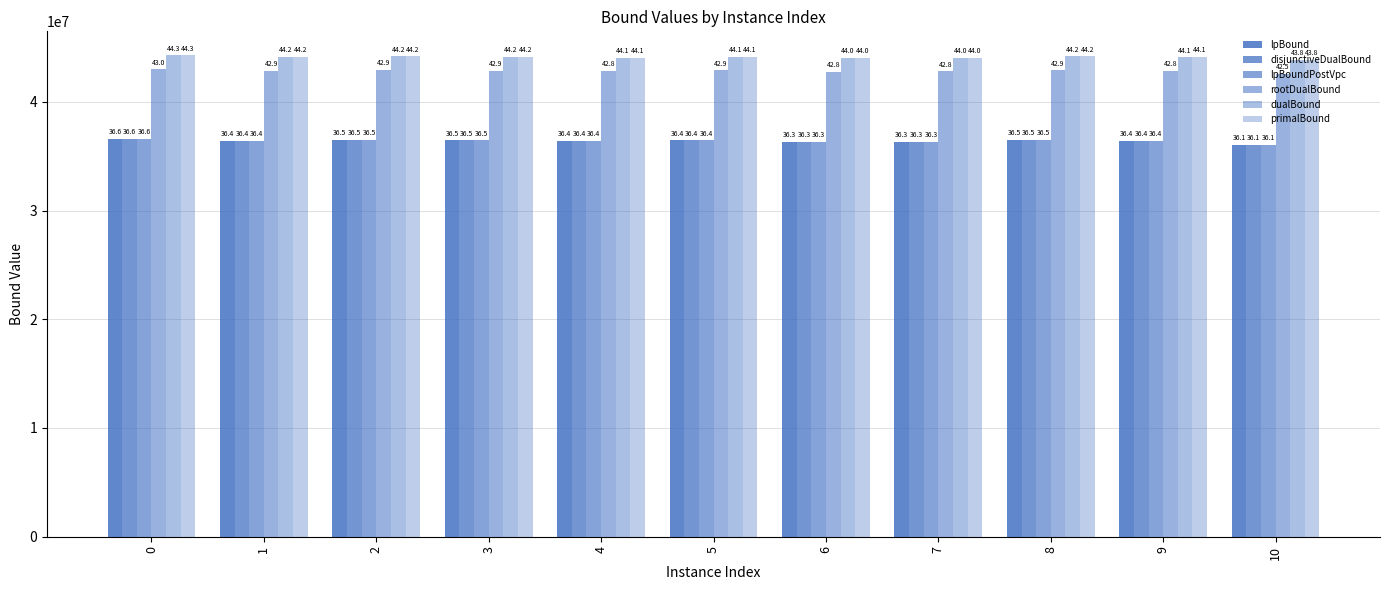

Reading left to right, list all the values displayed in this chart.

lpBound: 0=36590350.0	1=36434936.0	2=36498655.8	3=36453729.5	4=36373387.0	5=36442833.9	6=36340132.6	7=36315310.7	8=36478363.6	9=36400908.1	10=36057371.9
disjunctiveDualBound: 0=36590350.0	1=36440404.1	2=36498656.7	3=36453730.5	4=36373389.0	5=36442833.9	6=36340132.6	7=36315313.6	8=36478363.6	9=36407096.2	10=36057375.9
lpBoundPostVpc: 0=36590350.0	1=36434936.0	2=36498656.0	3=36453730.0	4=36373387.0	5=36442833.9	6=36340132.6	7=36315310.7	8=36478363.6	9=36400908.1	10=36057372.0
rootDualBound: 0=42976300.0	1=42856621.4	2=42912019.8	3=42854171.8	4=42830392.8	5=42889094.0	6=42782664.9	7=42796901.4	8=42882177.8	9=42826414.8	10=42539770.1
dualBound: 0=44265509.0	1=44157765.5	2=44183911.2	3=44155152.2	4=44065672.1	5=44114051.6	6=44013782.9	7=44023252.4	8=44170941.5	9=44093785.6	10=43842512.8
primalBound: 0=44269807.5	1=44162127.6	2=44188171.5	3=44159072.4	4=44069912.0	5=44118457.5	6=44018140.4	7=44027334.8	8=44175196.1	9=44097731.3	10=43846665.2